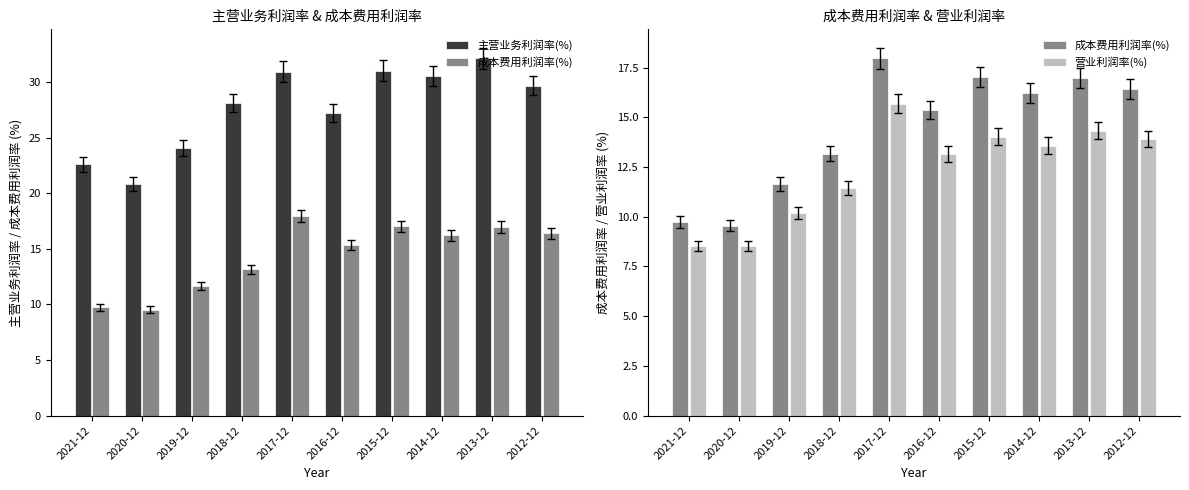

Rank the series by their maximum value, from highest to lowest.

主营业务利润率(%), 成本费用利润率(%), 营业利润率(%)